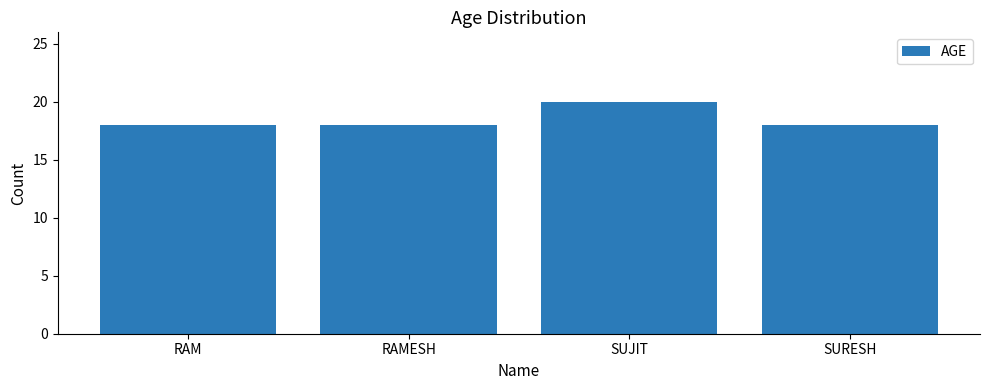

What is the ratio of the value at SURESH to the value at RAM?

1.0